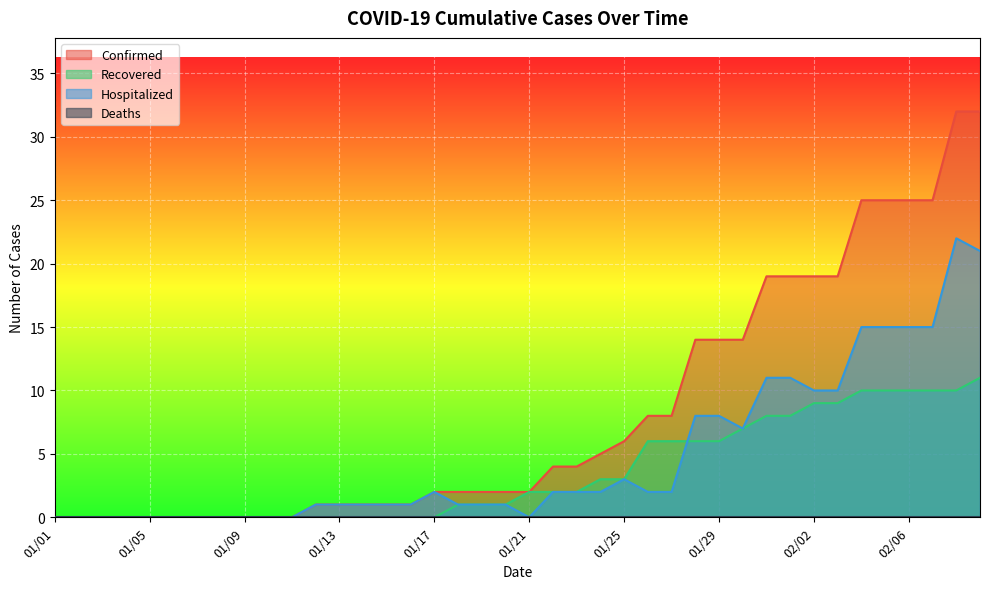

What is the label of the 5th point from the left?

01/05